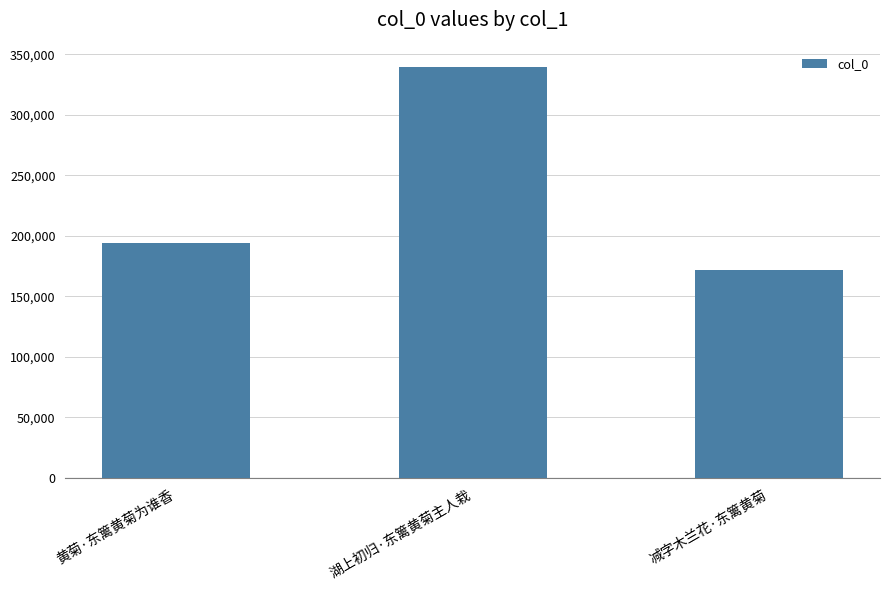

What is the change in value from 黄菊·东篱黄菊为谁香 to 湖上初归·东篱黄菊主人栽?

+145550